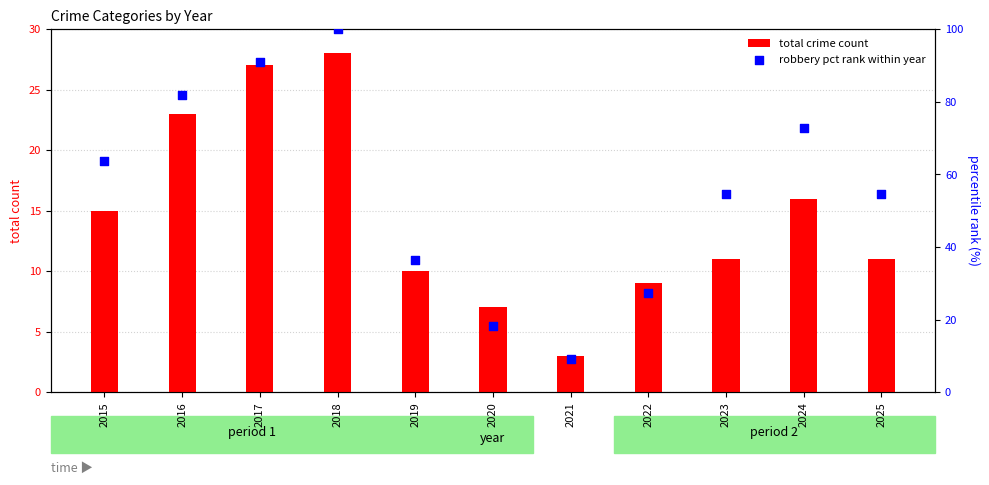

What is the total value across all series at 2016?

104.8